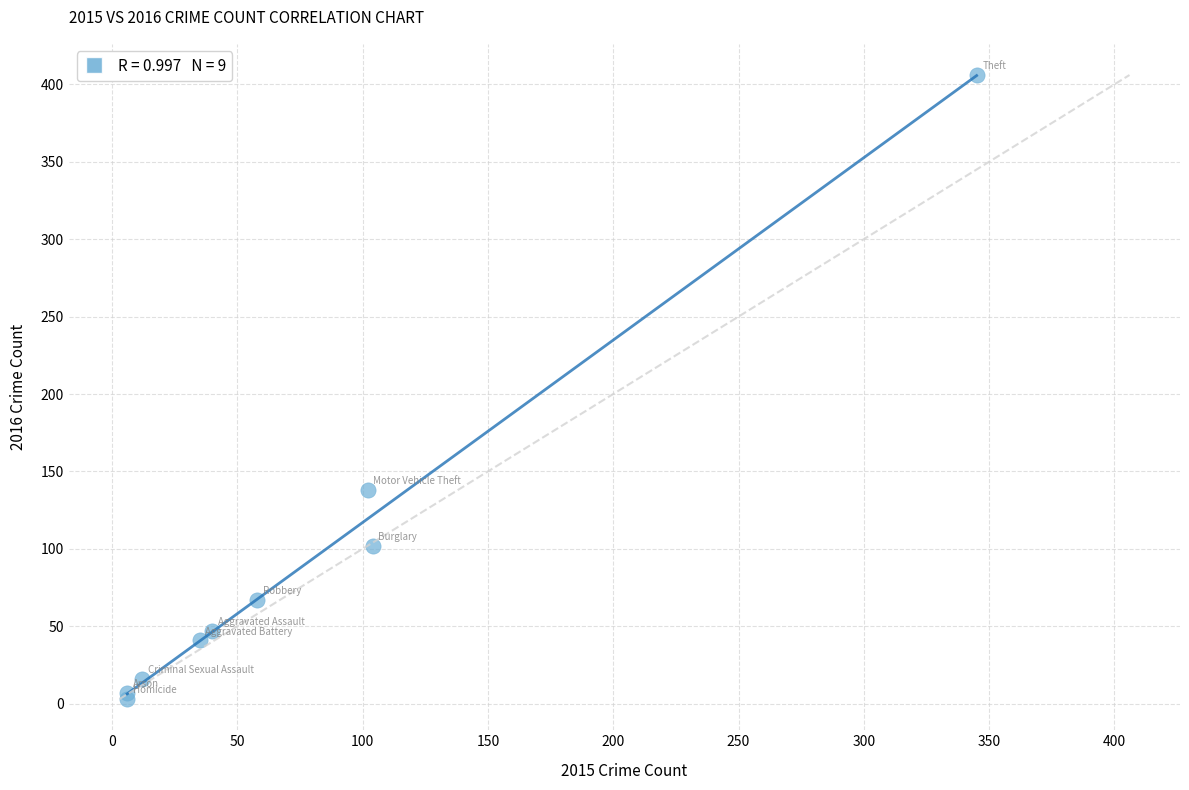

What Y value in the scatter plot is closest to 204?

138